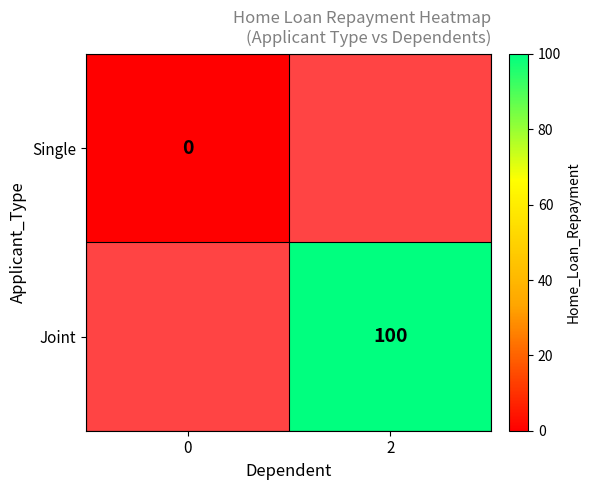

Is it true that Joint equals 100 at 2?

True